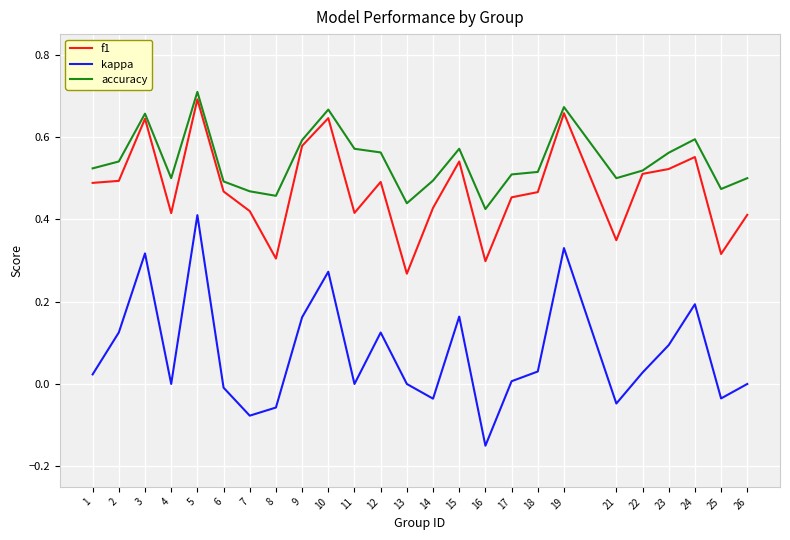

The value of kappa at 2 is 0.0. True or false?

False